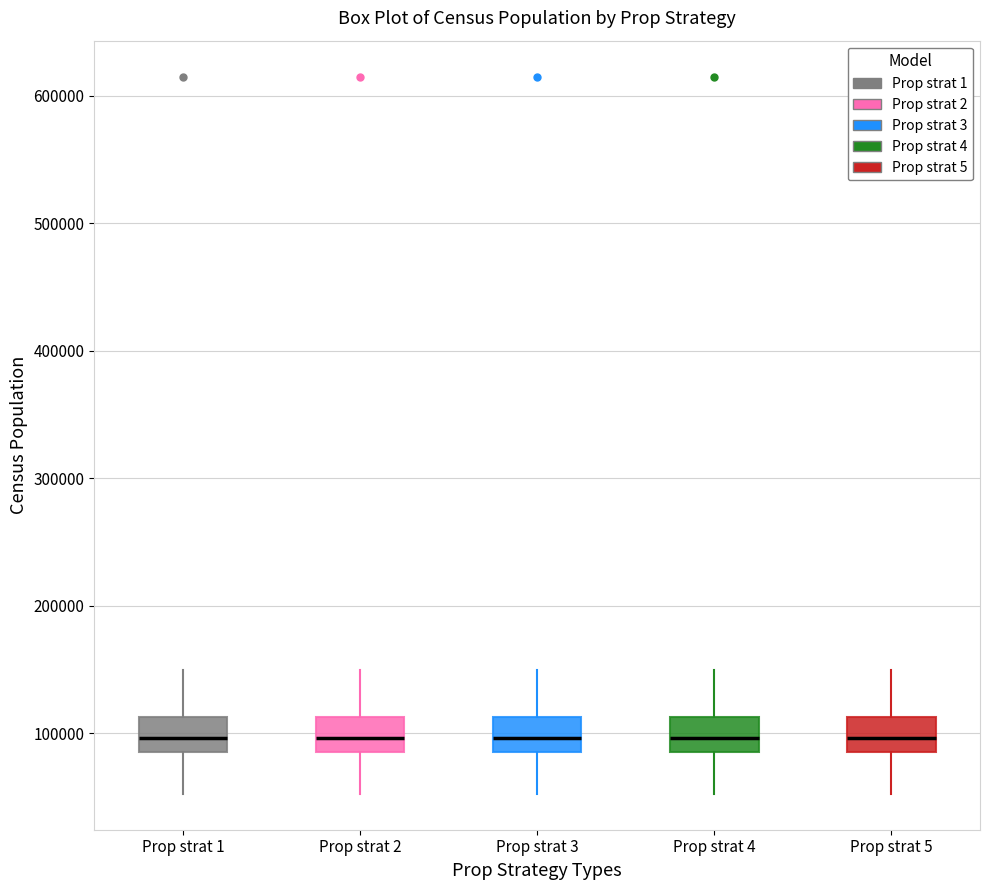

Where is the lower edge of the box for Prop strat 2 on the y-axis? The values are not printed on the chart, so give them approximately, as read against the axis.

90000